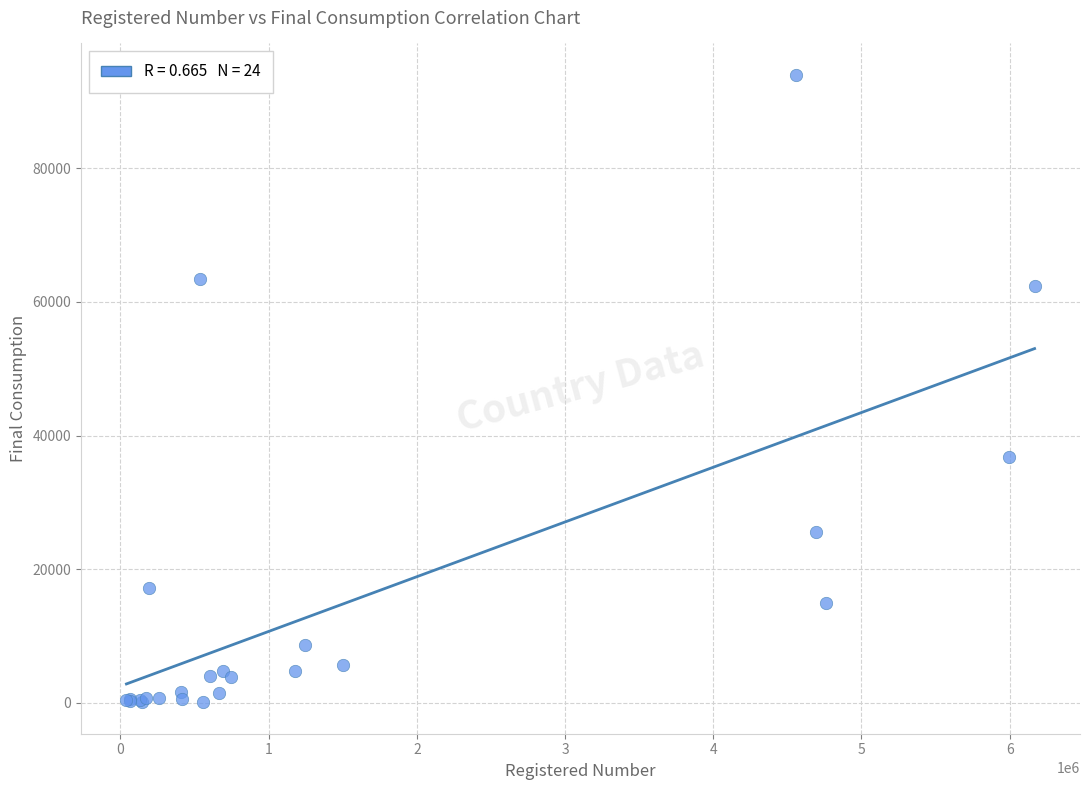

What Y value in the scatter plot is closest to 47031?

36855.4